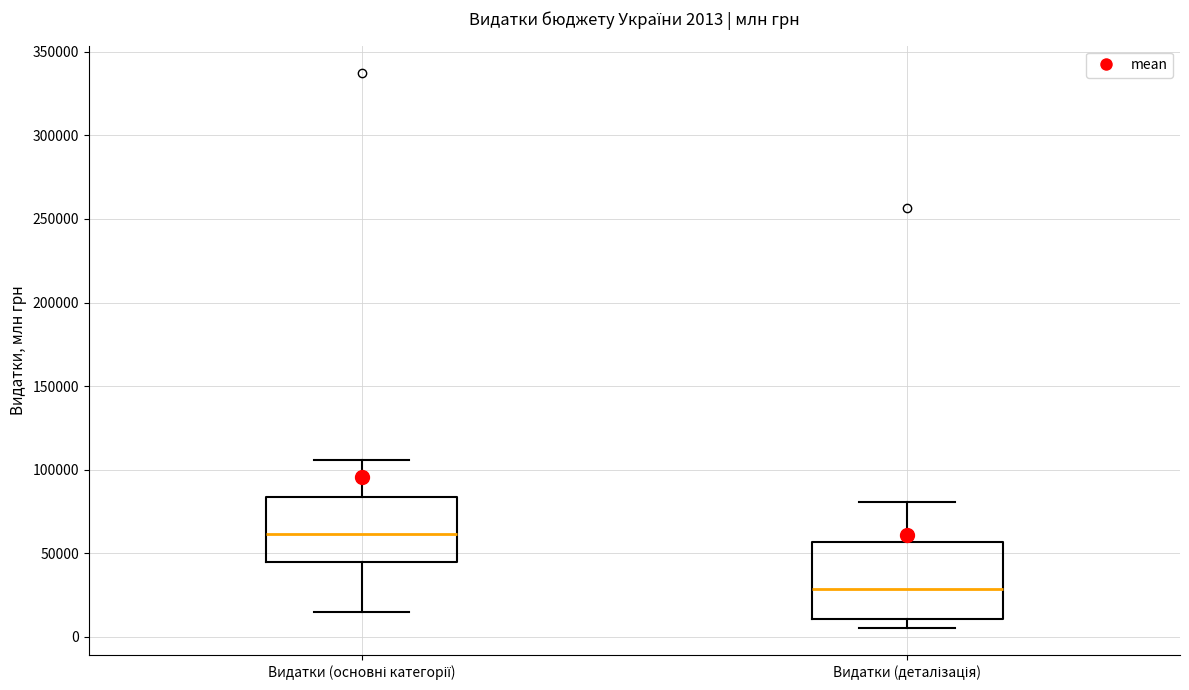

Comparing the boxes themselves (not the whiskers), which one is the tallest?

Видатки (деталізація)